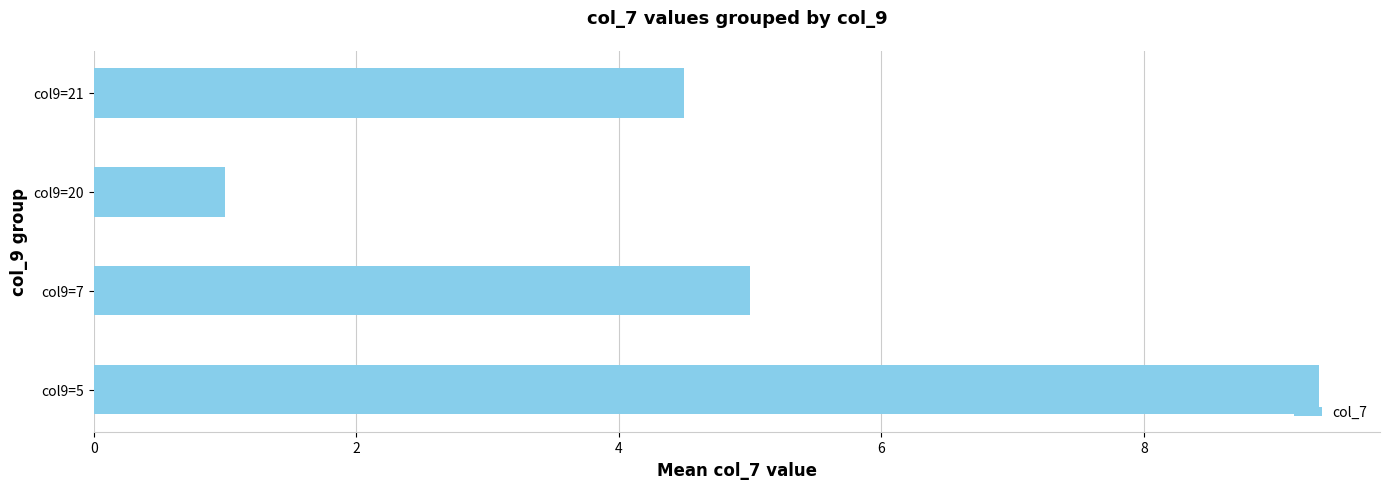

Rank the categories by value from lowest to highest.

col9=20, col9=21, col9=7, col9=5